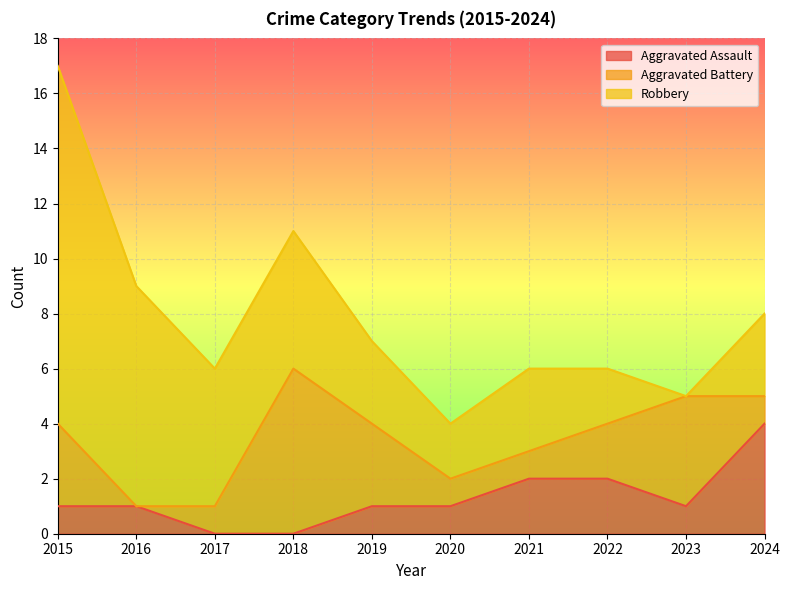

The Aggravated Assault series shows -2 at 2017. True or false?

False